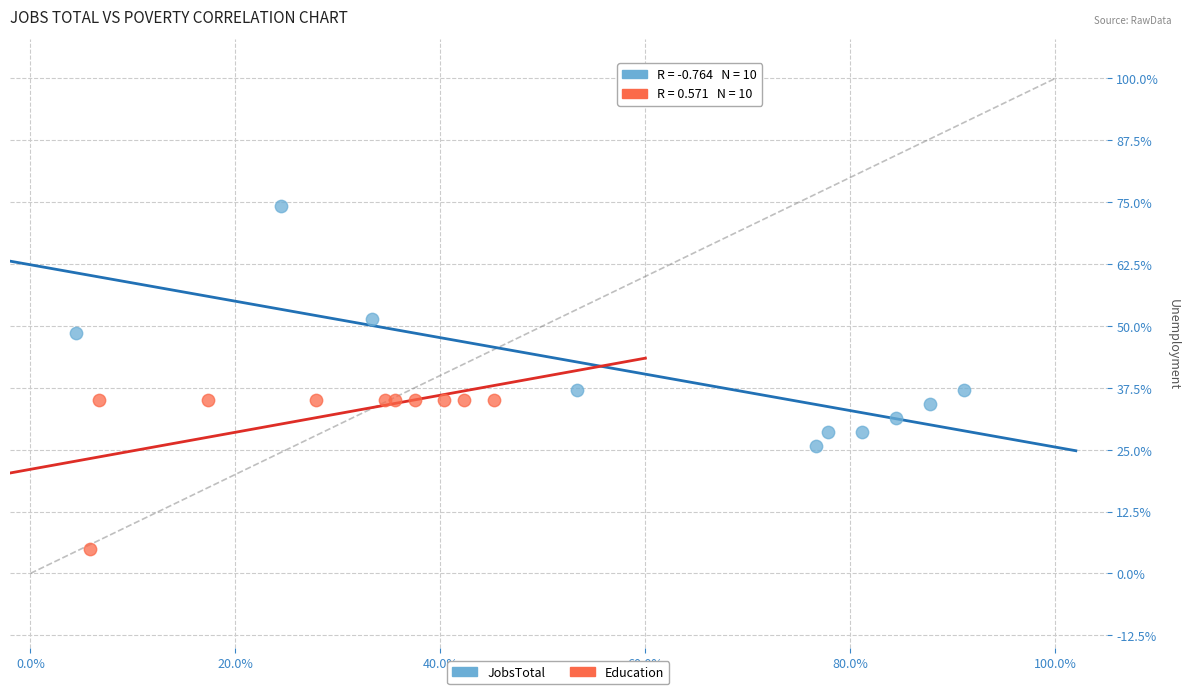

Which series contains the lowest Y value?

Education